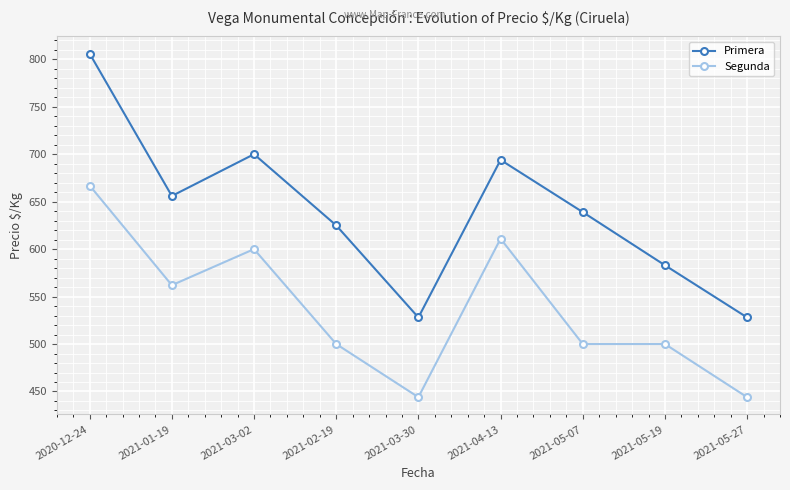

Which series has the largest range (max minus min)?

Primera